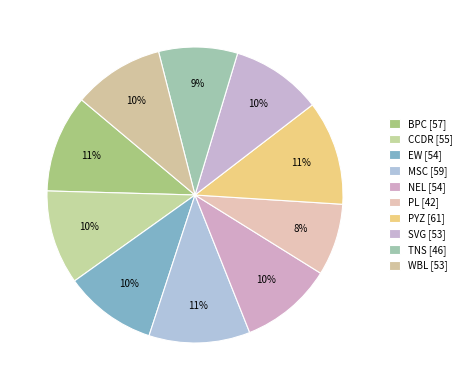

Rank the categories by value from lowest to highest.

PL, TNS, SVG, WBL, EW, NEL, CCDR, BPC, MSC, PYZ